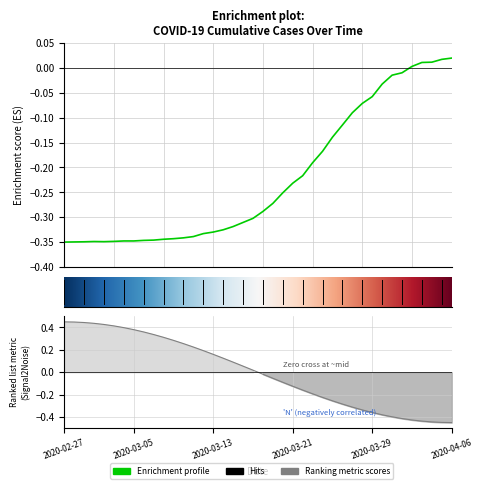

What is the difference between the maximum and minimum values?

0.4